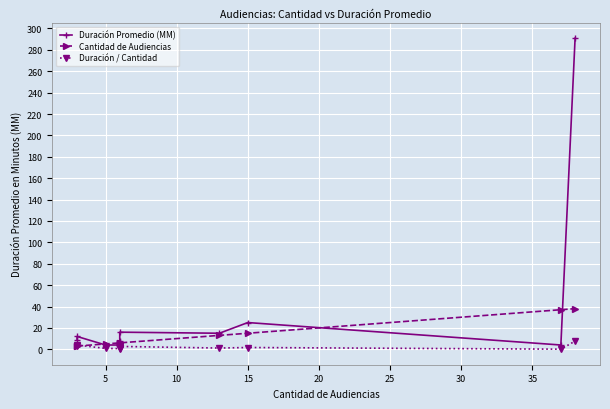

What is the greatest value displayed?

291.0